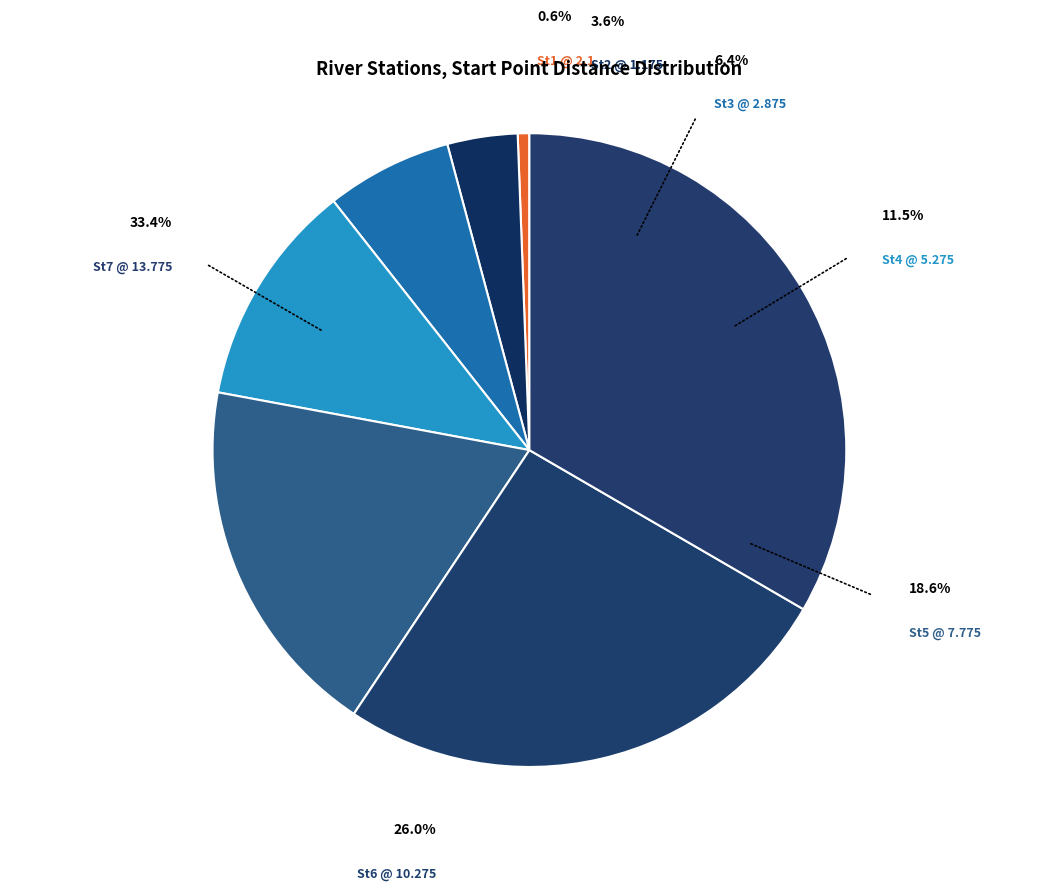

What is the largest slice in the pie chart?

St7 @ 13.775 (km)